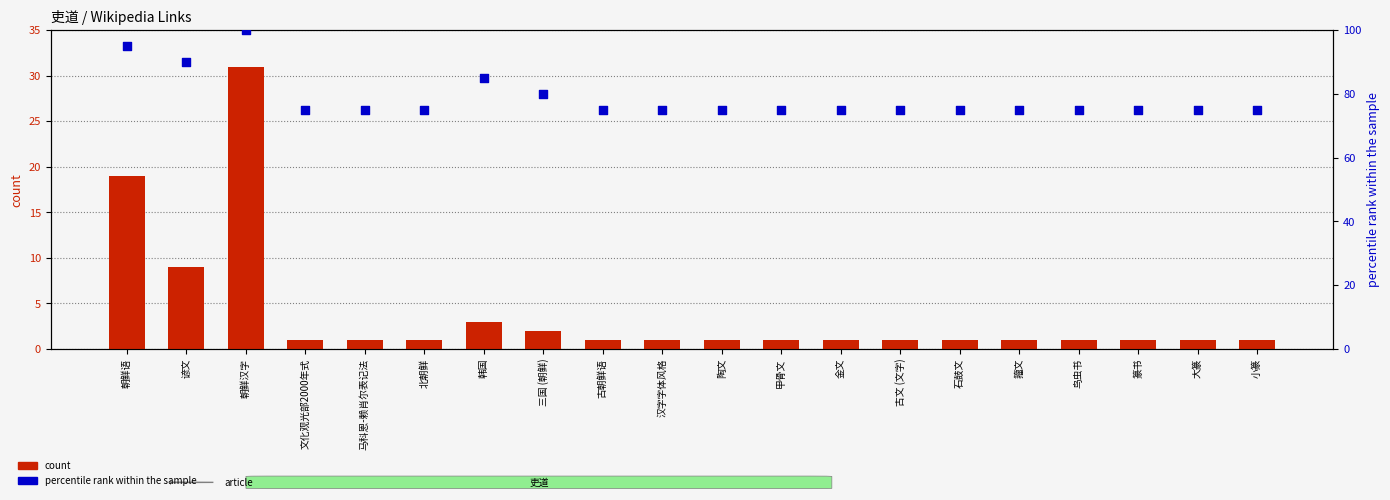

Which series has the largest Y range (max minus min)?

count